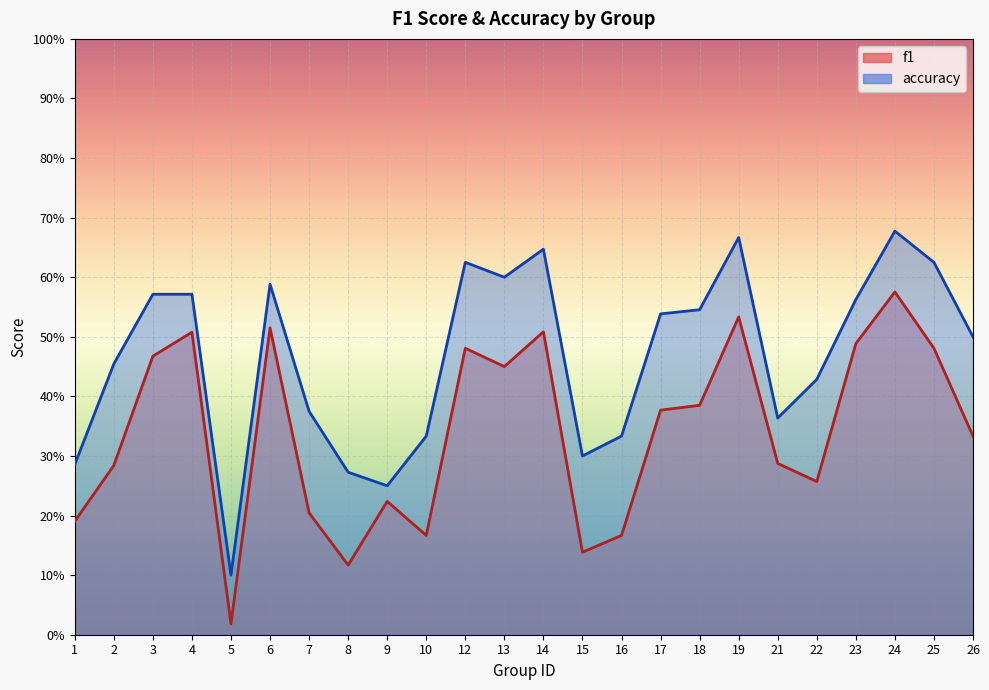

True or false: accuracy and f1 cross at least once.

False